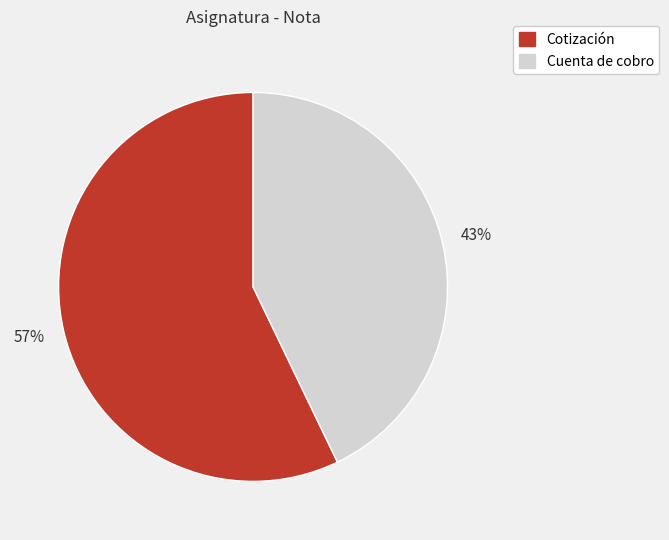

To the nearest percent, what percentage of the pie is Cuenta de cobro?

43%